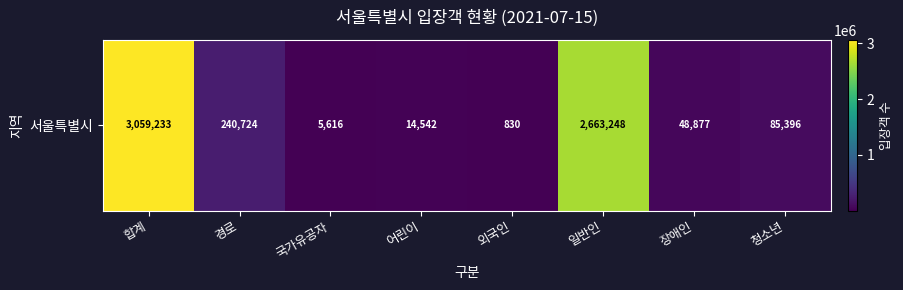

Rank the categories by value from lowest to highest.

외국인, 국가유공자, 어린이, 장애인, 청소년, 경로, 일반인, 합계